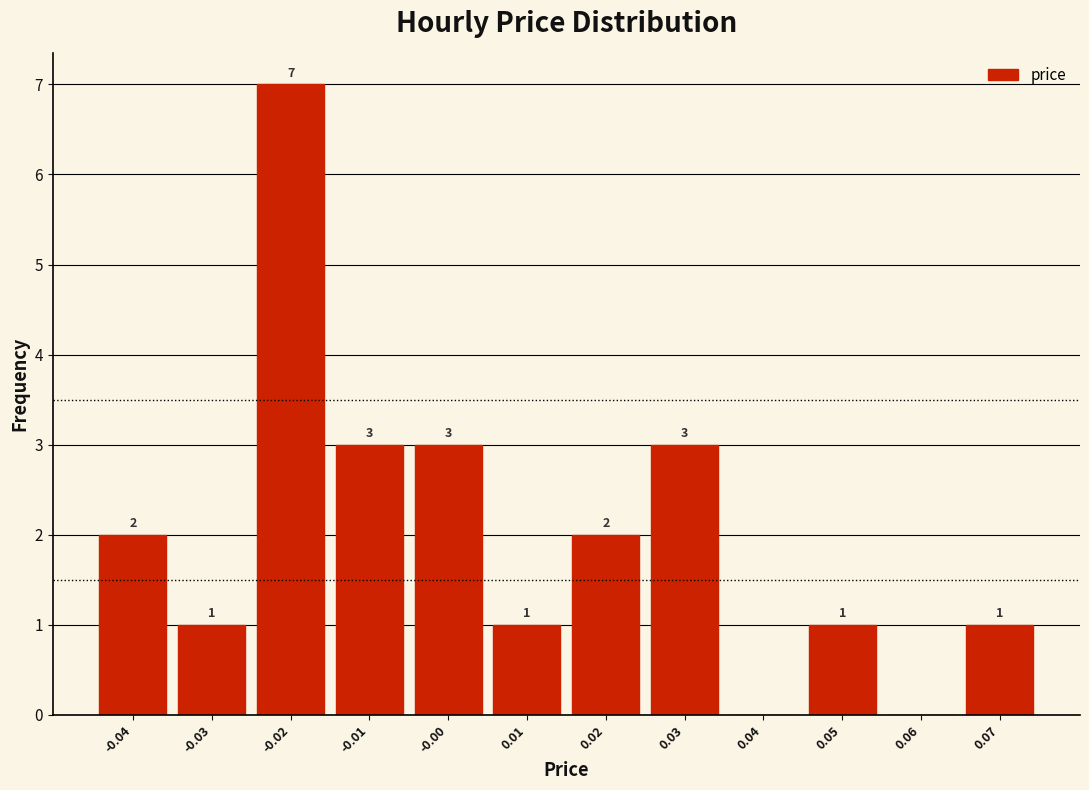

Reading left to right, list all the values displayed in this chart.

-0.04=2	-0.03=1	-0.02=7	-0.01=3	-0.00=3	0.01=1	0.02=2	0.03=3	0.04=0	0.05=1	0.06=0	0.07=1